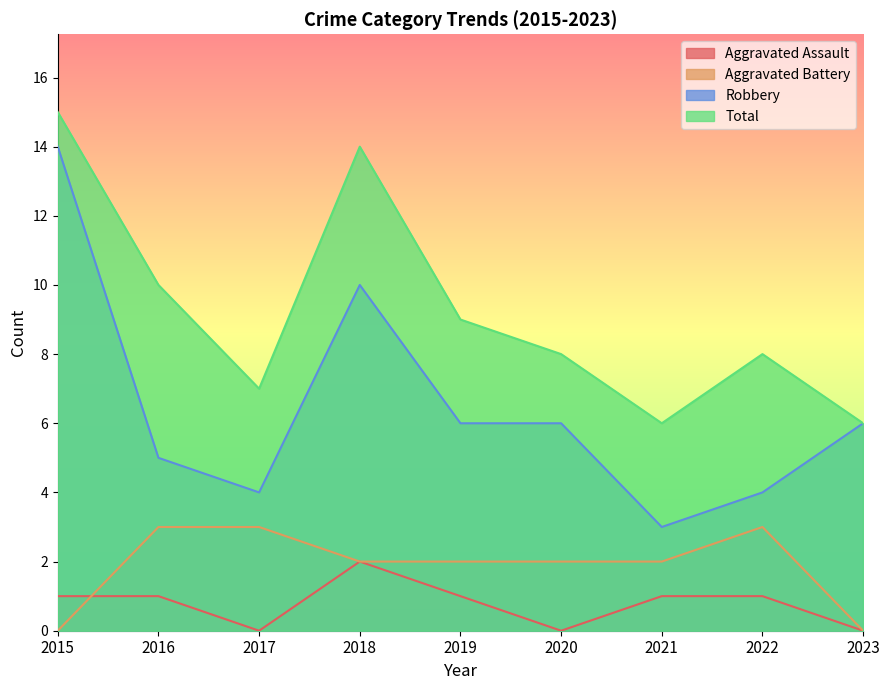

True or false: Aggravated Battery and Robbery cross at least once.

False